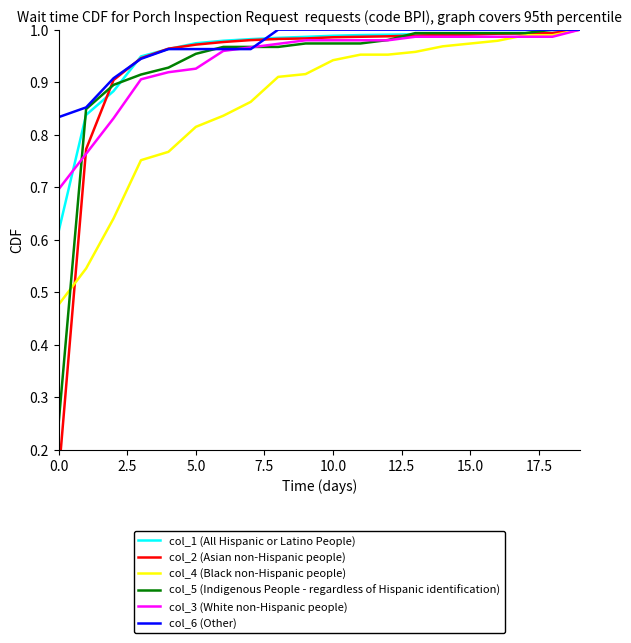

How many distinct data groups are displayed?

6